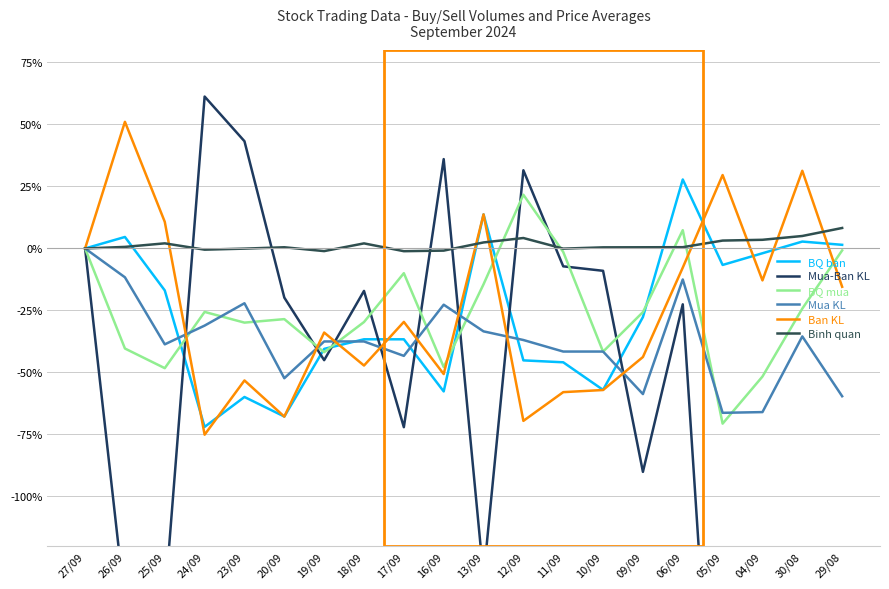

At which label does Ban KL reach its peak?

26/09